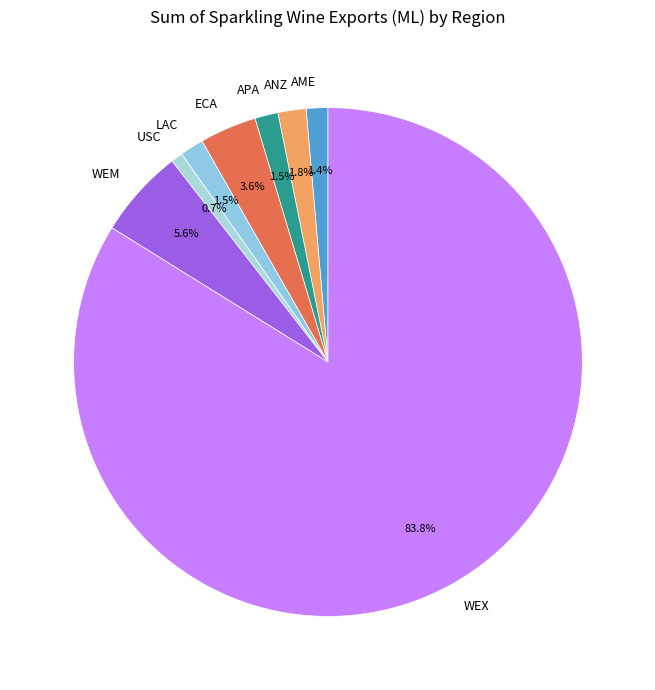

Which category has the biggest portion of the pie?

WEX